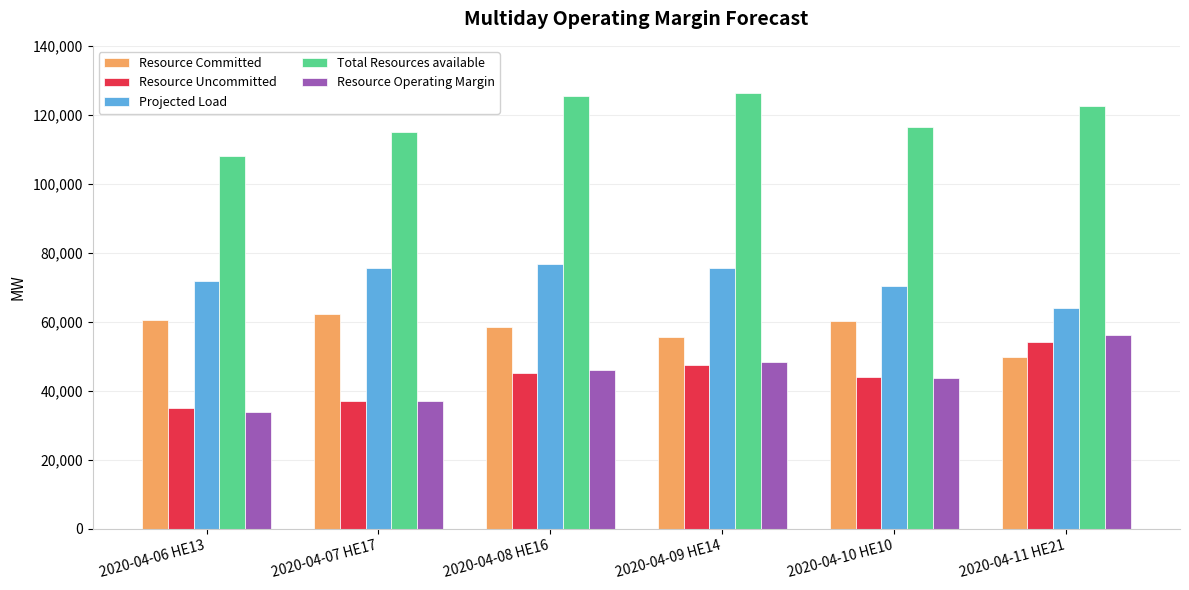

Is it true that Resource Uncommitted equals 8024.8 at 2020-04-07 HE17?

False